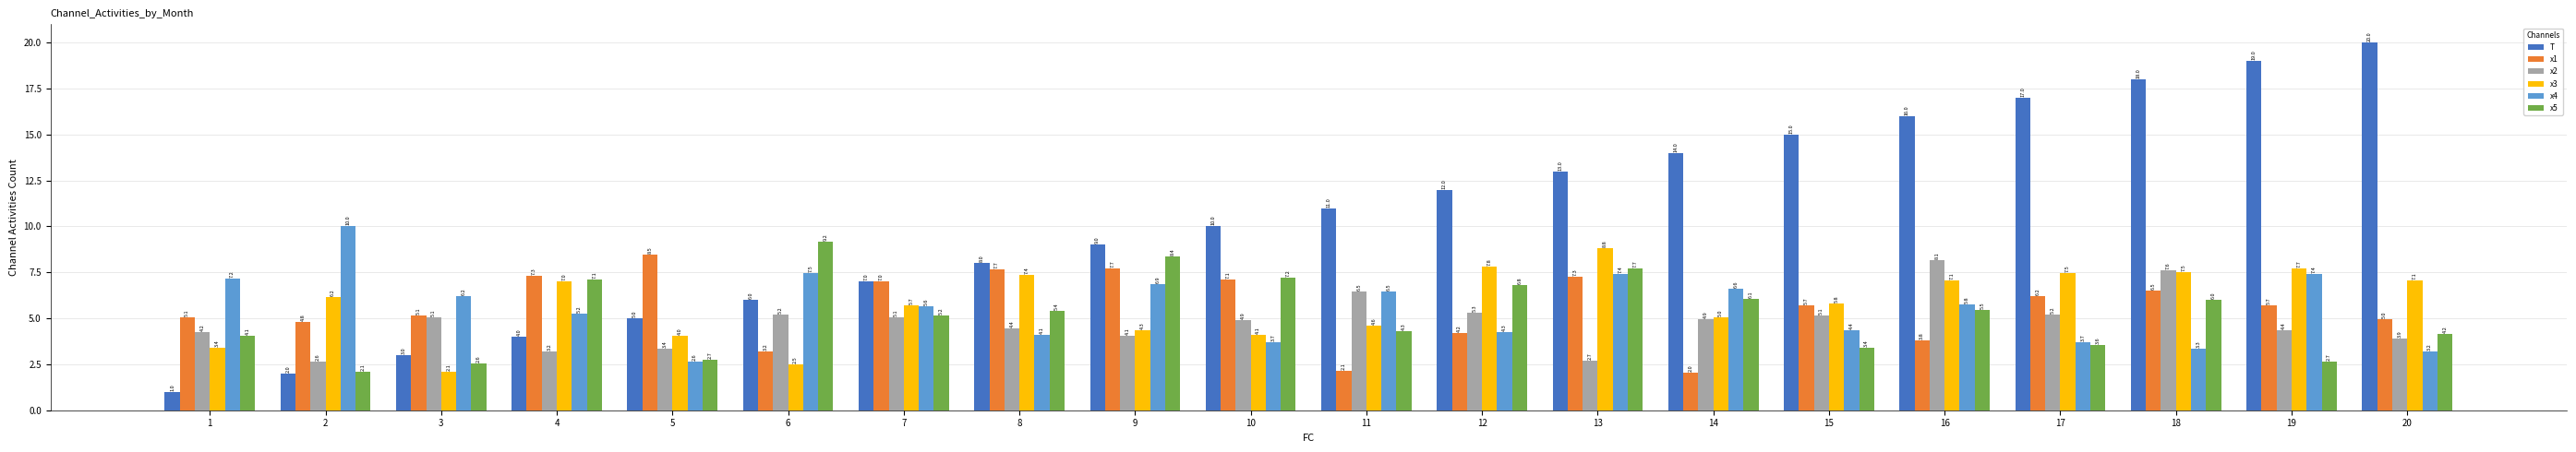

At 9, list the series in order from smallest to largest.

x2, x3, x4, x1, x5, T